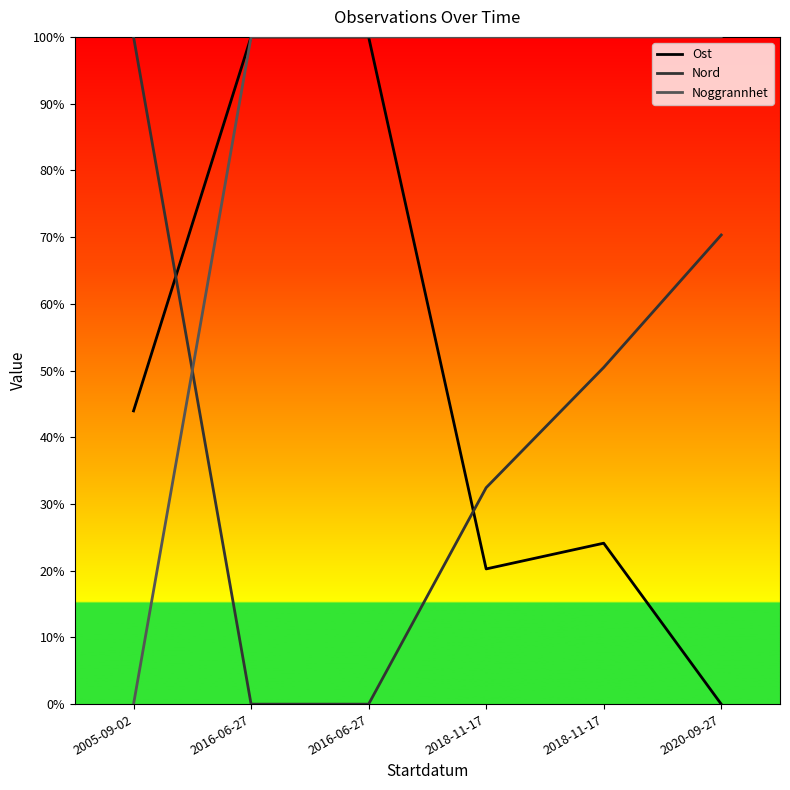

List the series in order of their peak value, highest first.

Ost, Nord, Noggrannhet